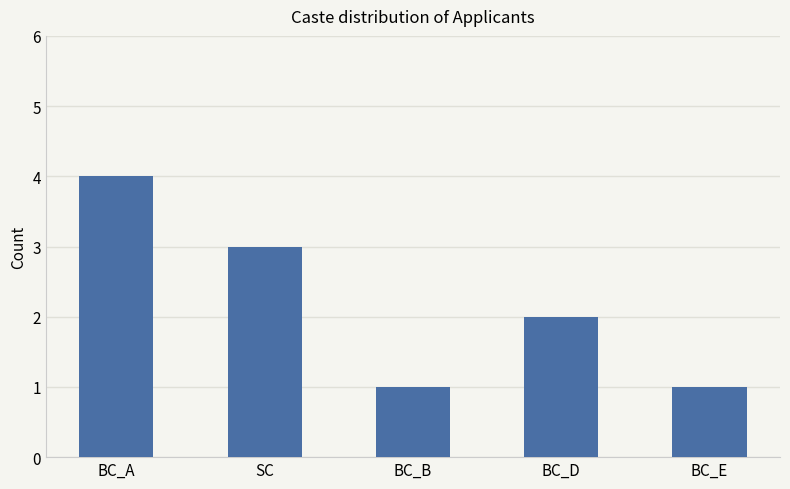

Reading left to right, transcribe all the data shown in this chart.

4	3	1	2	1